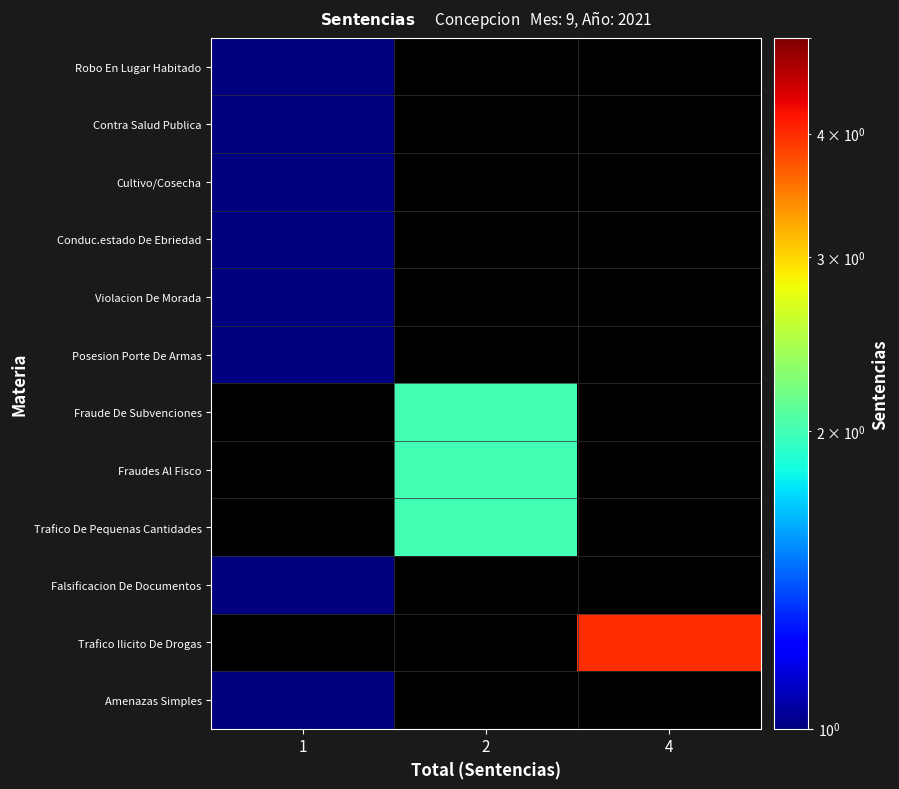

Which category has the lowest value in the Violacion De Morada series?

1